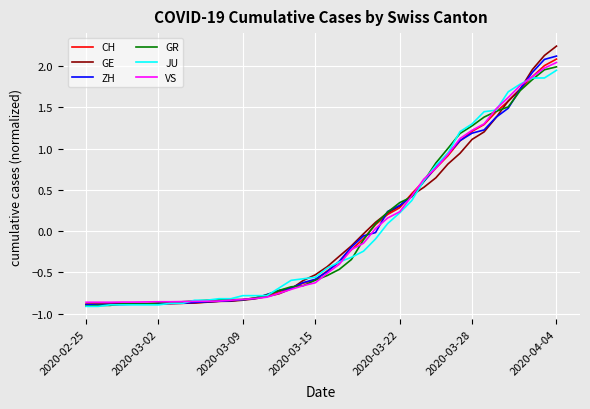

Which series has the widest spread of values?

GE